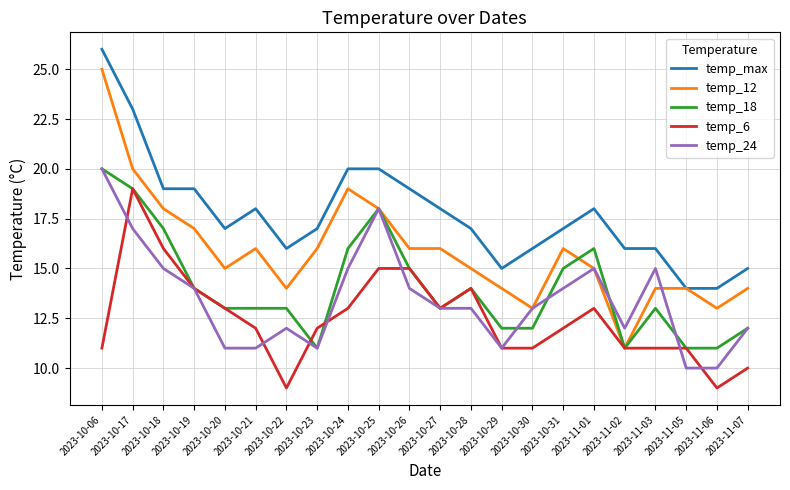

Where does the temp_12 series first go above 16?

2023-10-06